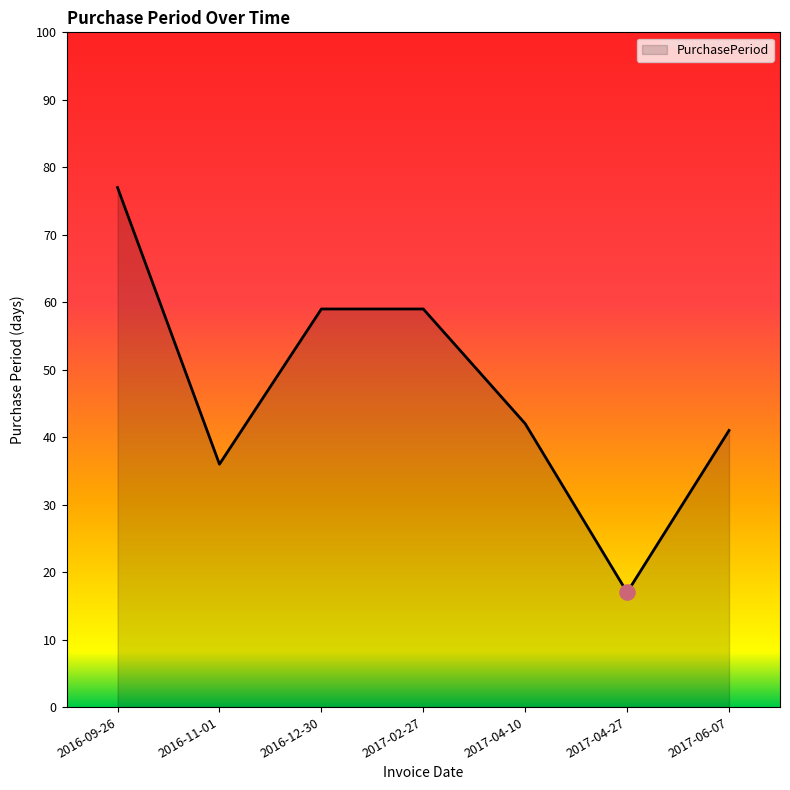

Which has a higher value, 2017-04-27 or 2017-04-10?

2017-04-10